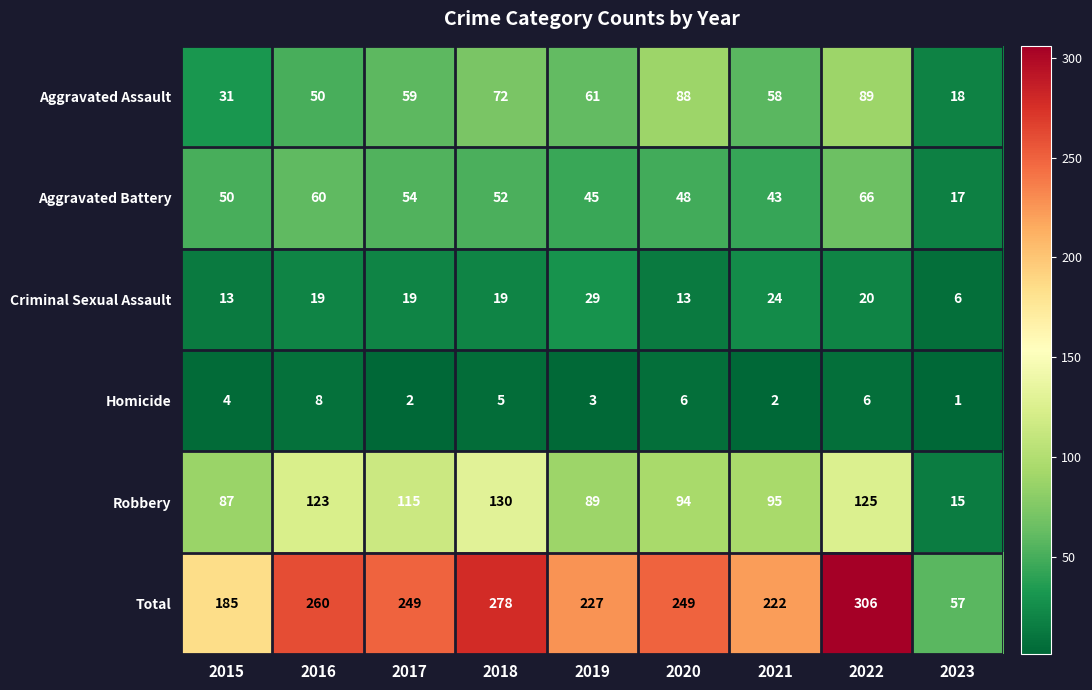

Where is Aggravated Battery nearest to the value 41?

2021